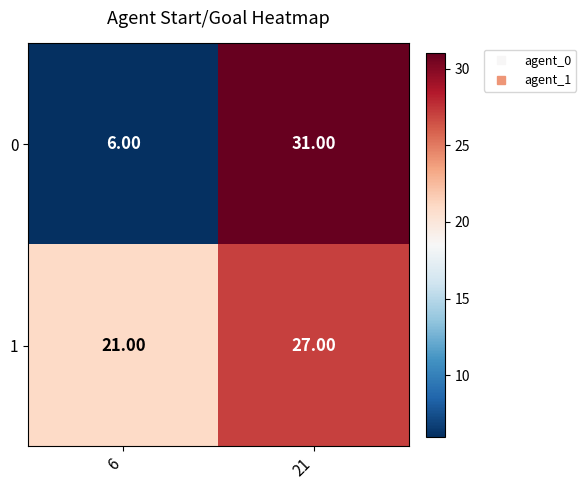

Which series changed the most between 6 and 21?

0